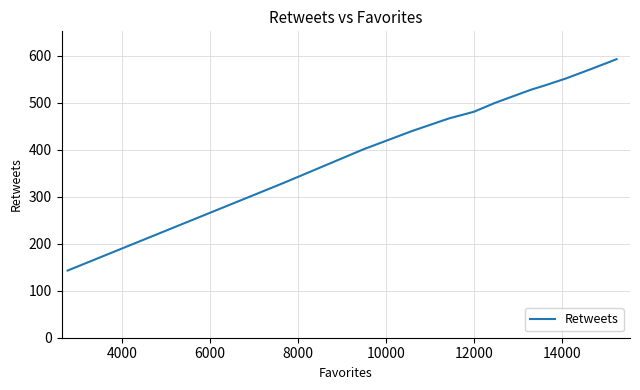

What is the minimum value shown in the chart?

143